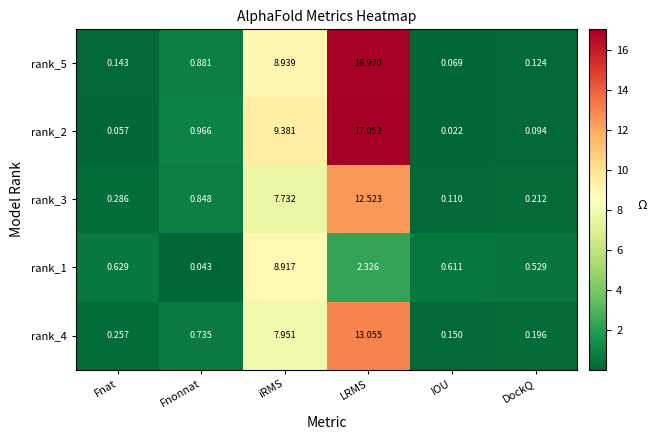

Is the value of rank_5 at Fnat greater than the value of rank_2 at Fnonnat?

No